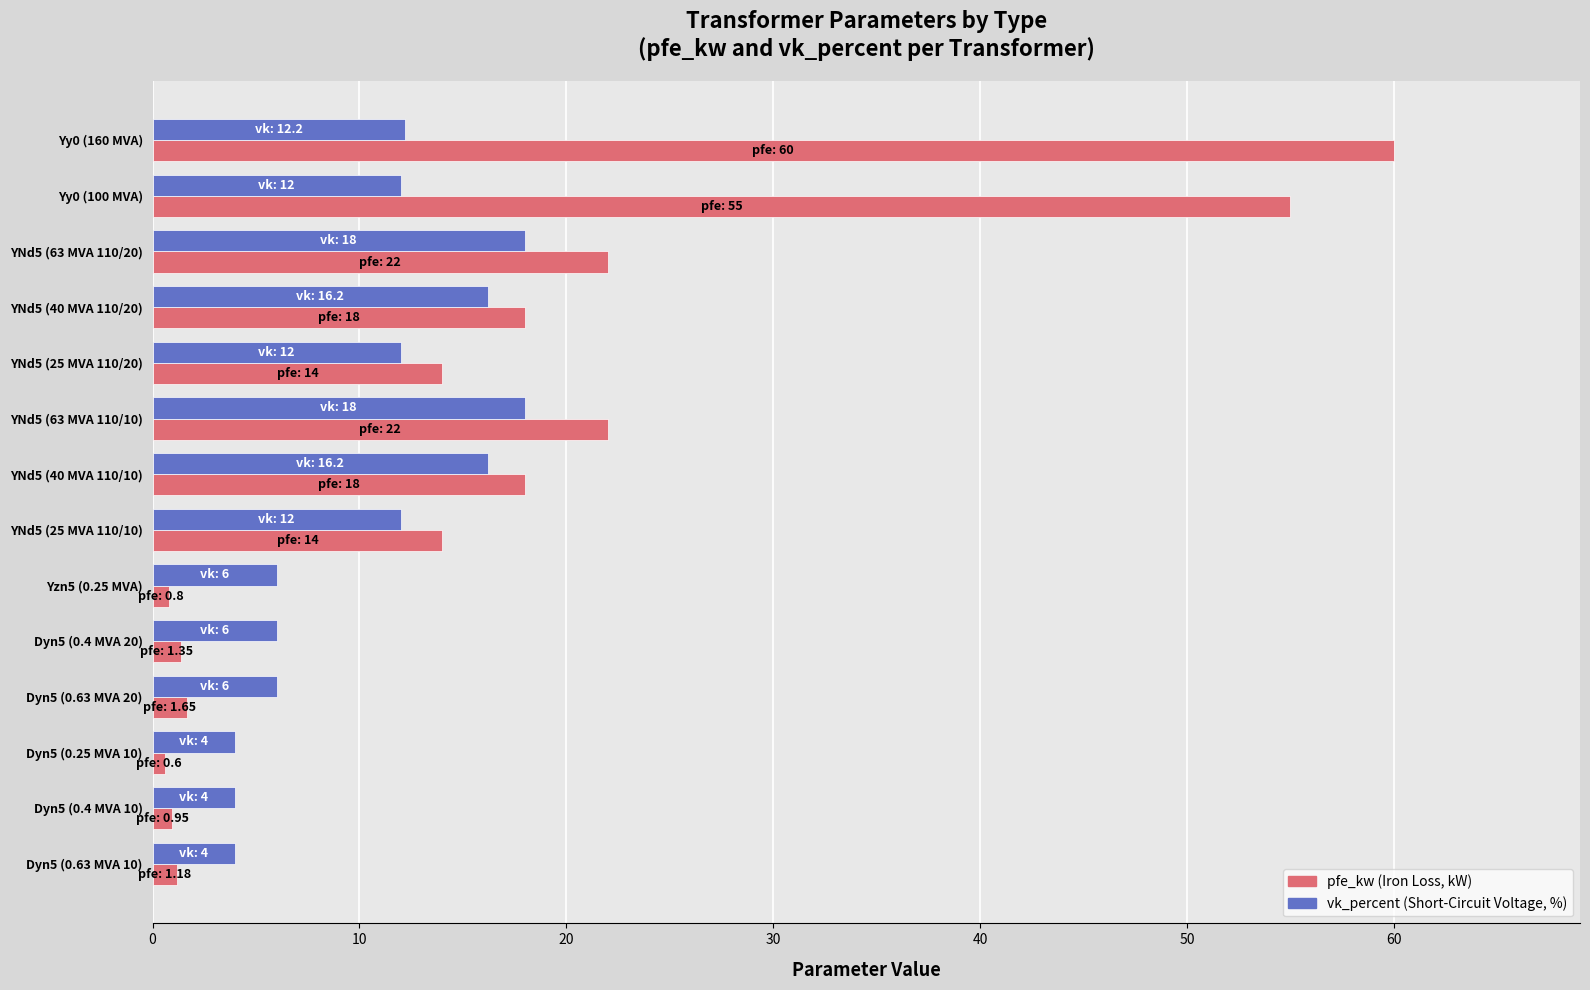

What is the total value across all series at YNd5 (63 MVA 110/10)?

40.0